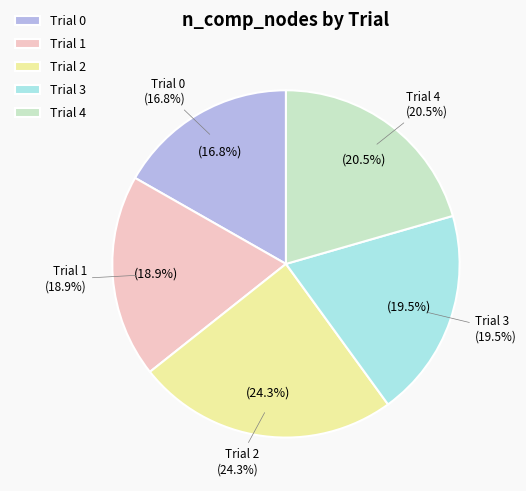

To the nearest percent, what is the difference between the largest and smallest slice percentages?

8%